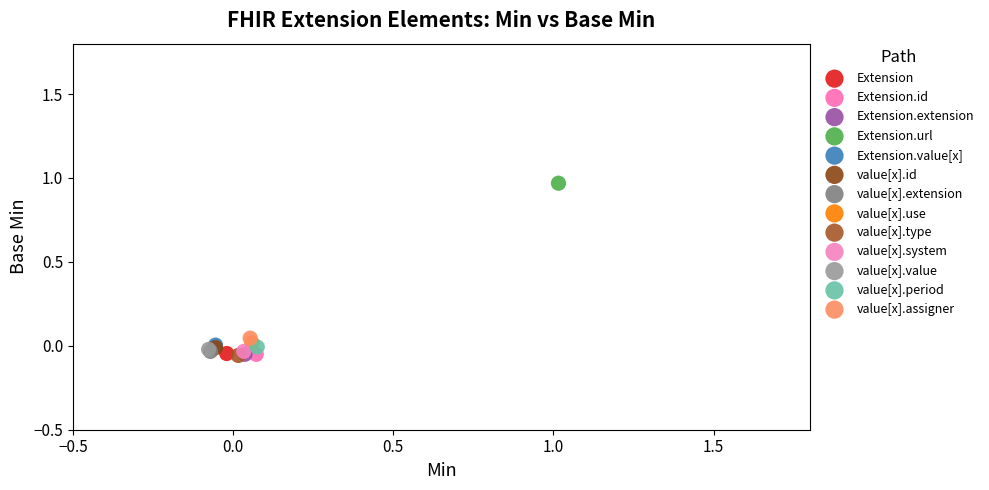

What are all the series names shown in the legend?

Extension, Extension.id, Extension.extension, Extension.url, Extension.value[x], value[x].id, value[x].extension, value[x].use, value[x].type, value[x].system, value[x].value, value[x].period, value[x].assigner